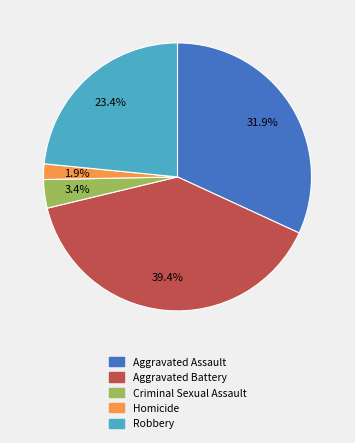

How many segments does this pie chart have?

5